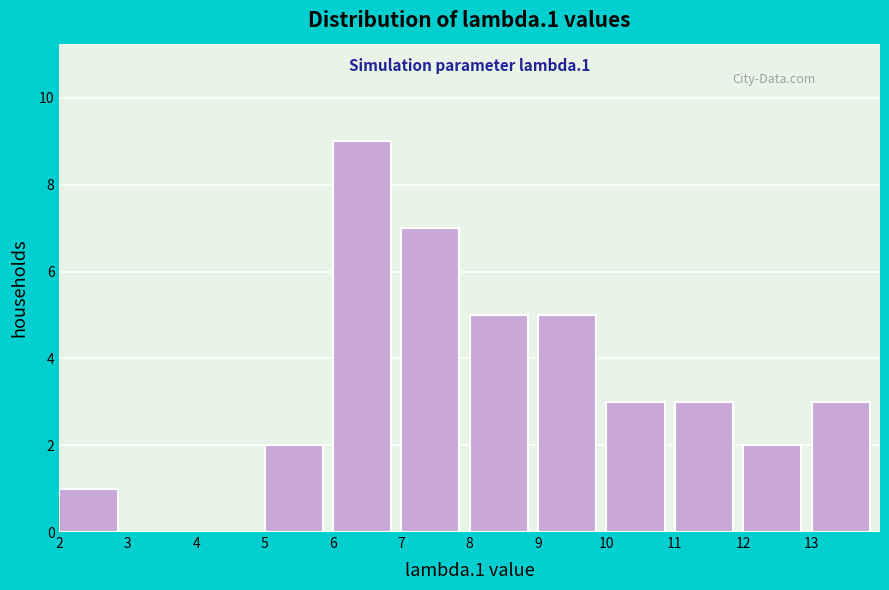

Over which range of the x-axis is the bar tallest?

6 to 7